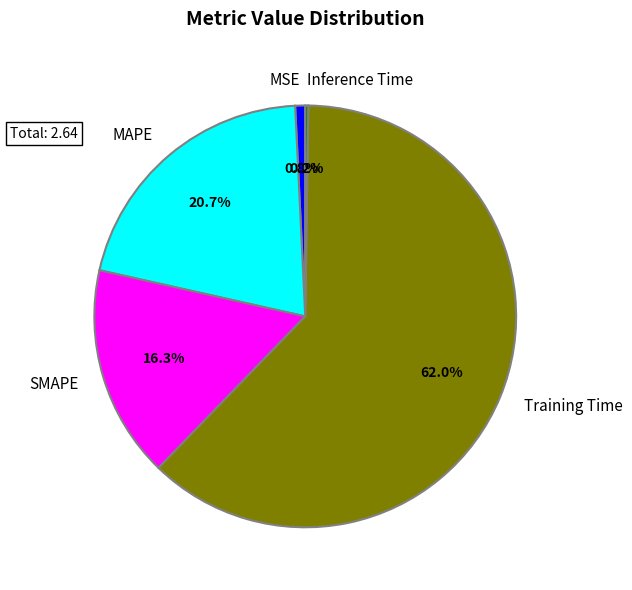

What is the largest slice in the pie chart?

Training Time